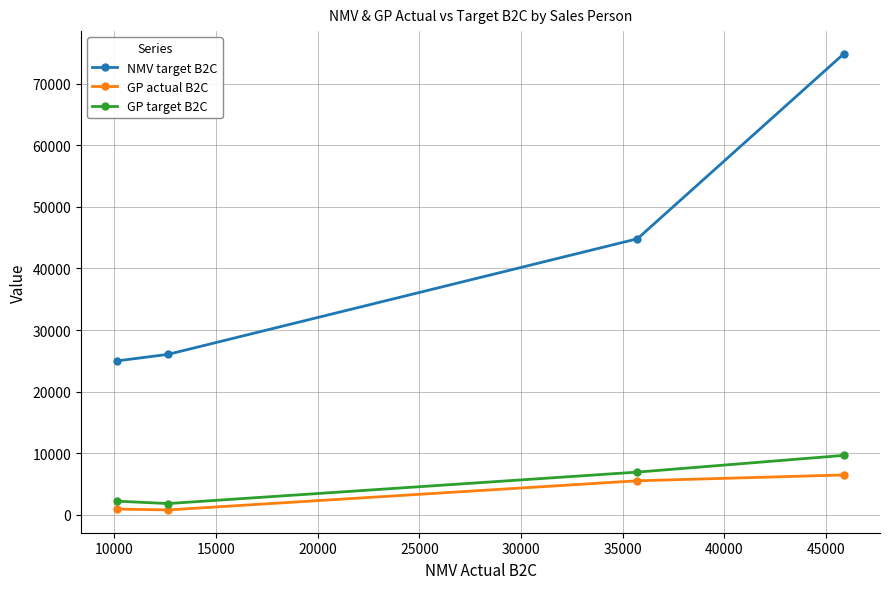

True or false: GP target B2C and NMV target B2C intersect in this chart.

False